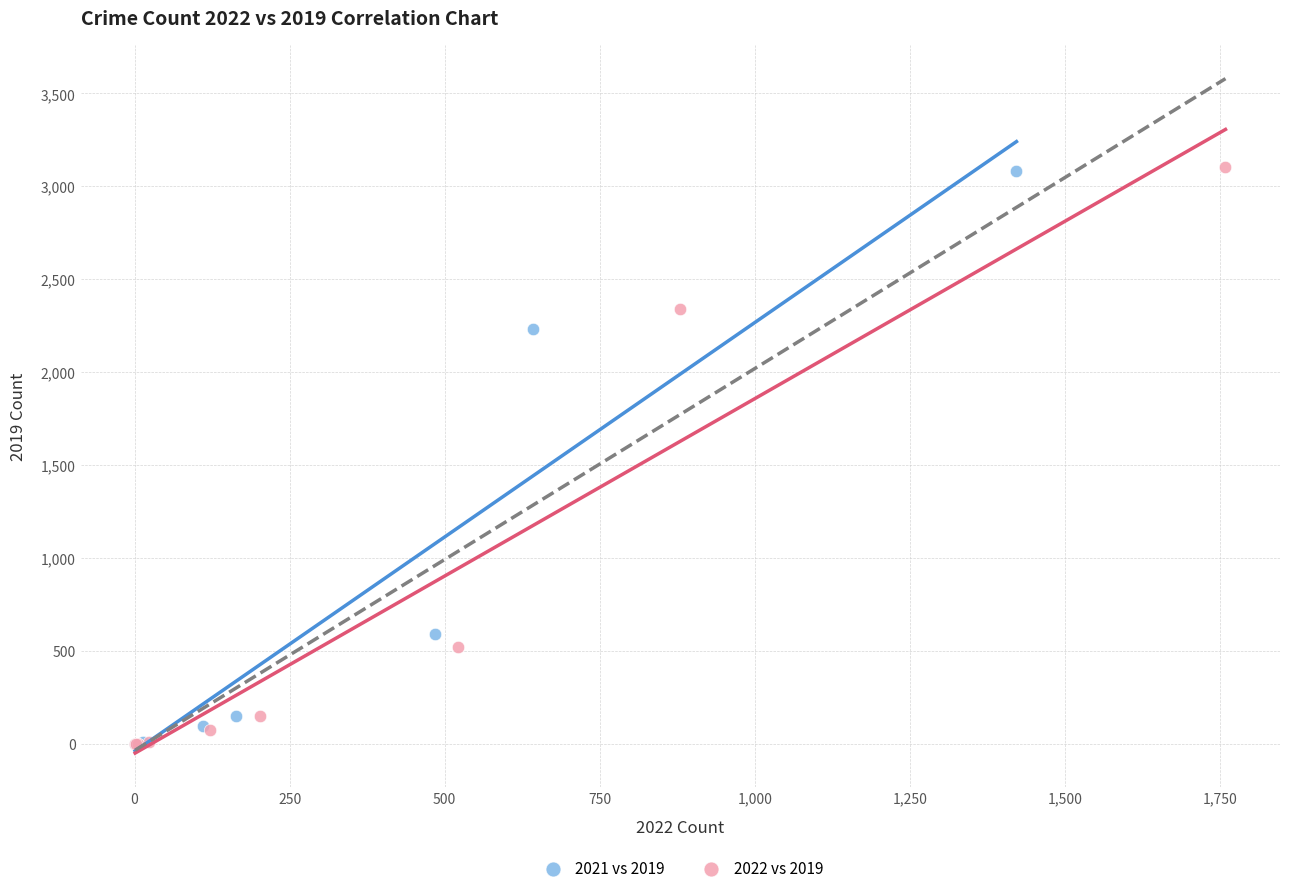

Which series has the widest spread of Y values?

2022 vs 2019